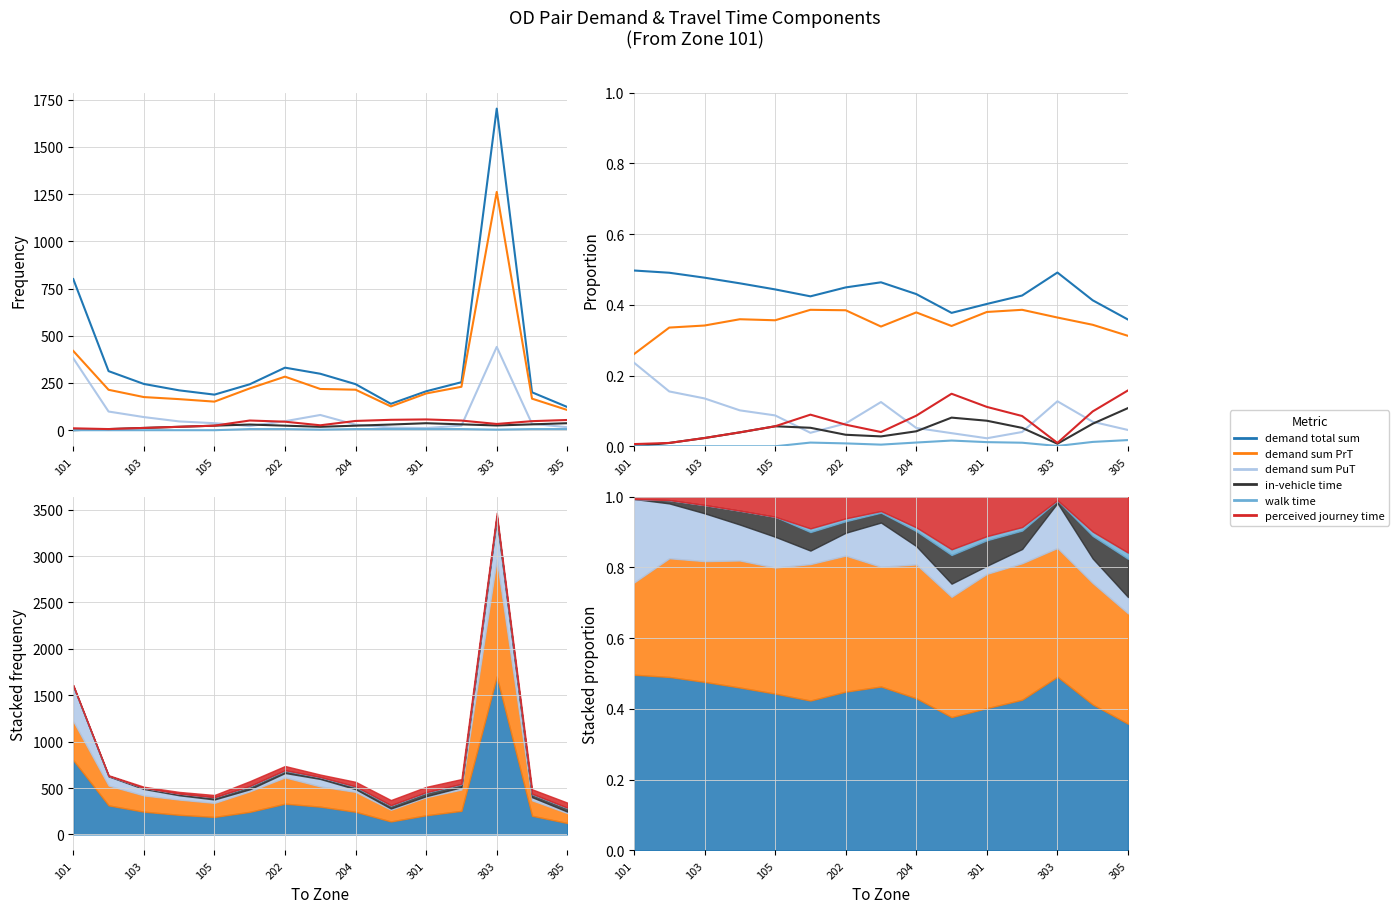

In in-vehicle time, how many points are lower than both neighbors (excluding endpoints)?

2